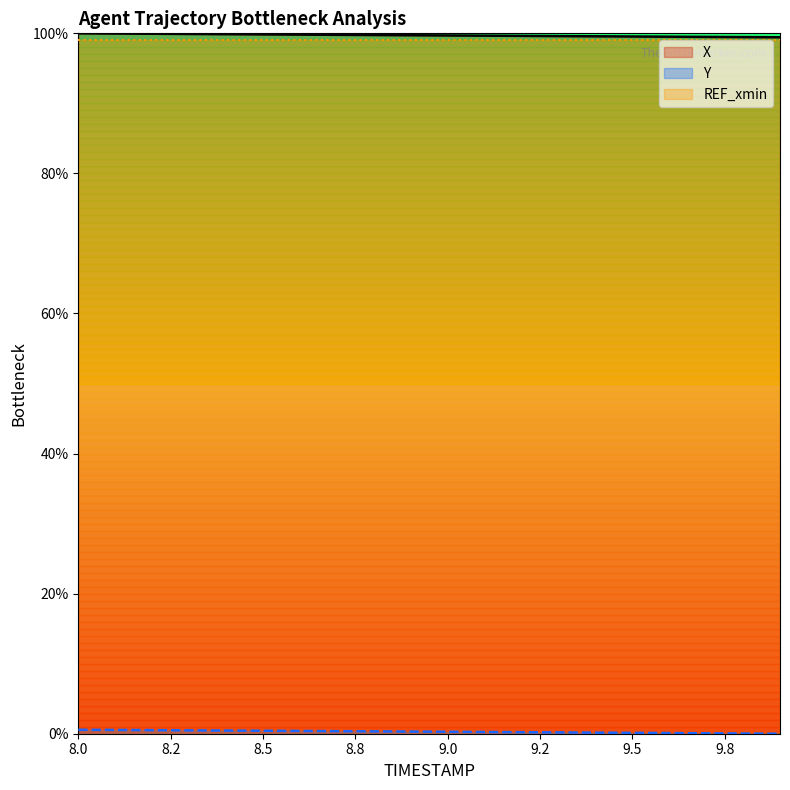

True or false: X has more than 2 interior local peaks.

False